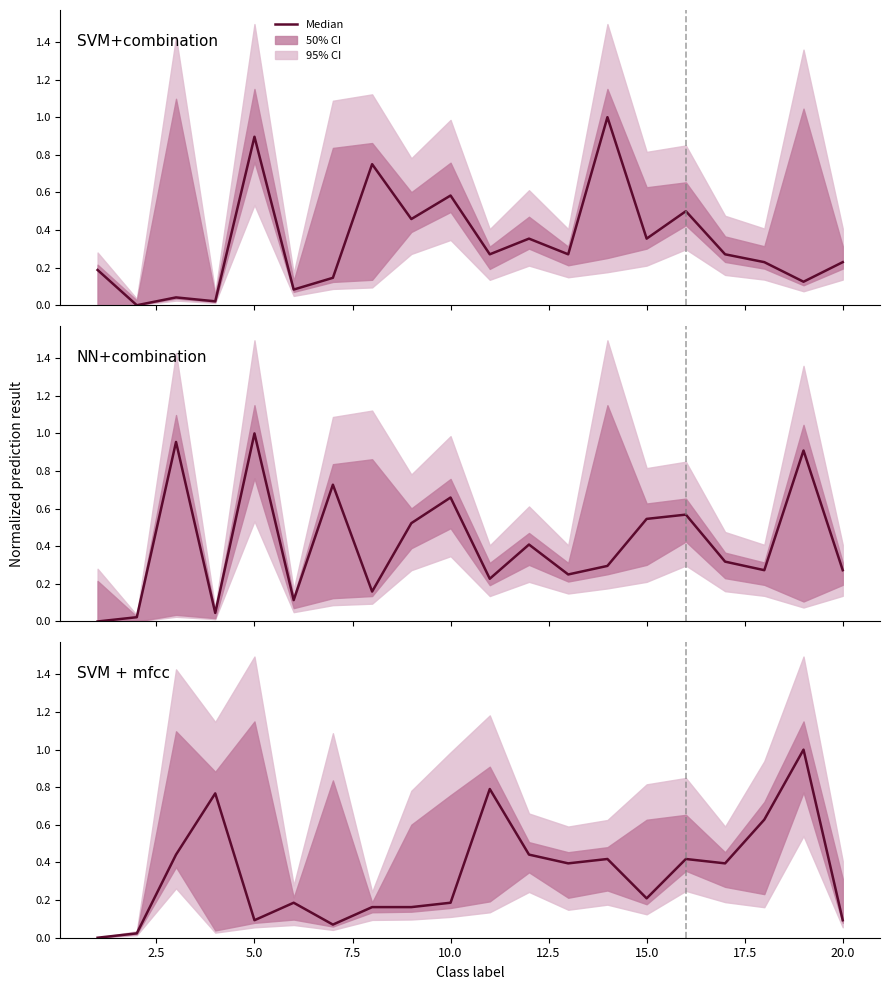

True or false: SVM+combination and NN+combination intersect in this chart.

True